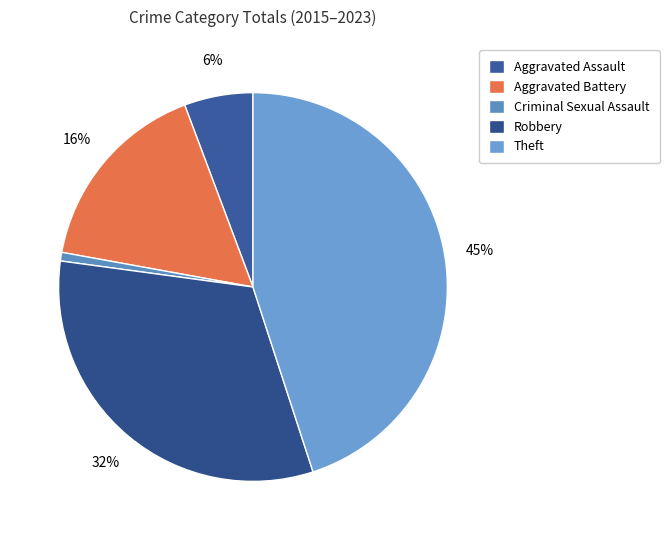

Rank the categories by value from lowest to highest.

Criminal Sexual Assault, Aggravated Assault, Aggravated Battery, Robbery, Theft